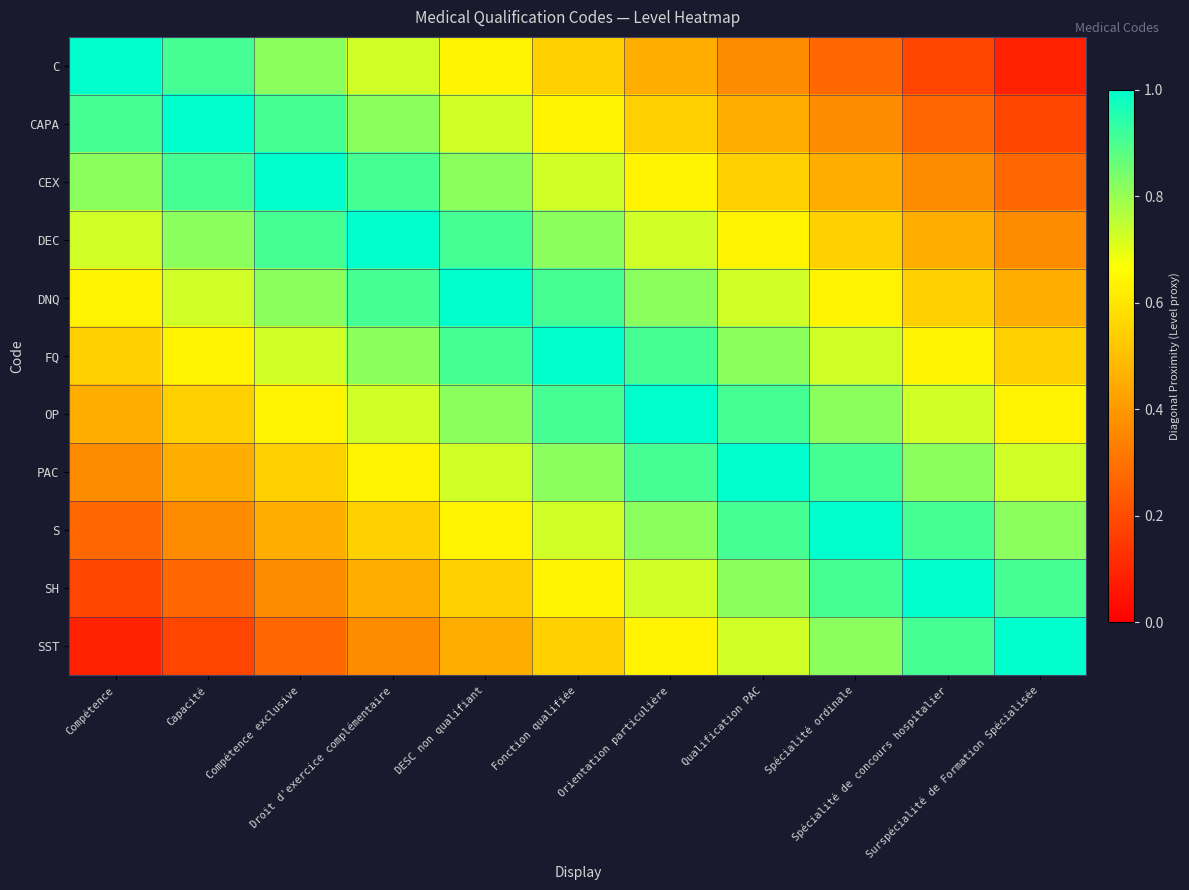

At which category is the sum across all series the highest?

Fonction qualifiée